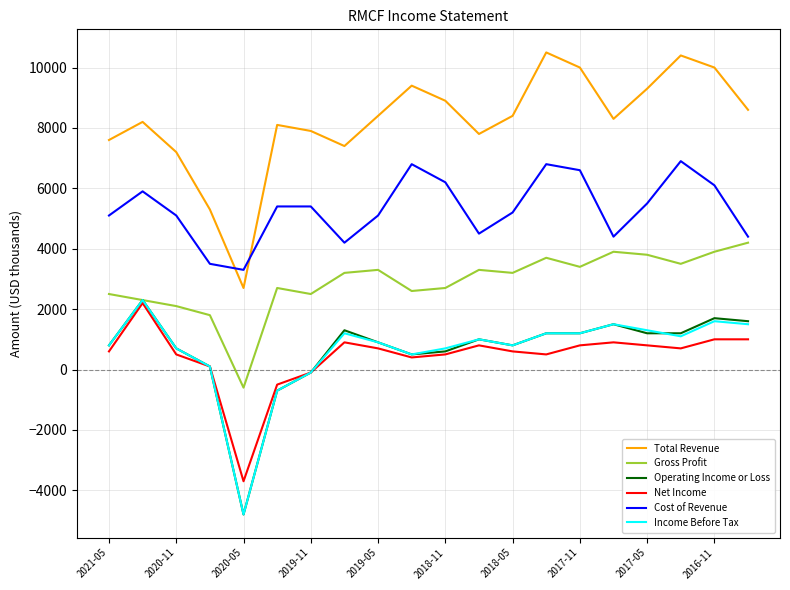

What is the sum of all Total Revenue values?

164400